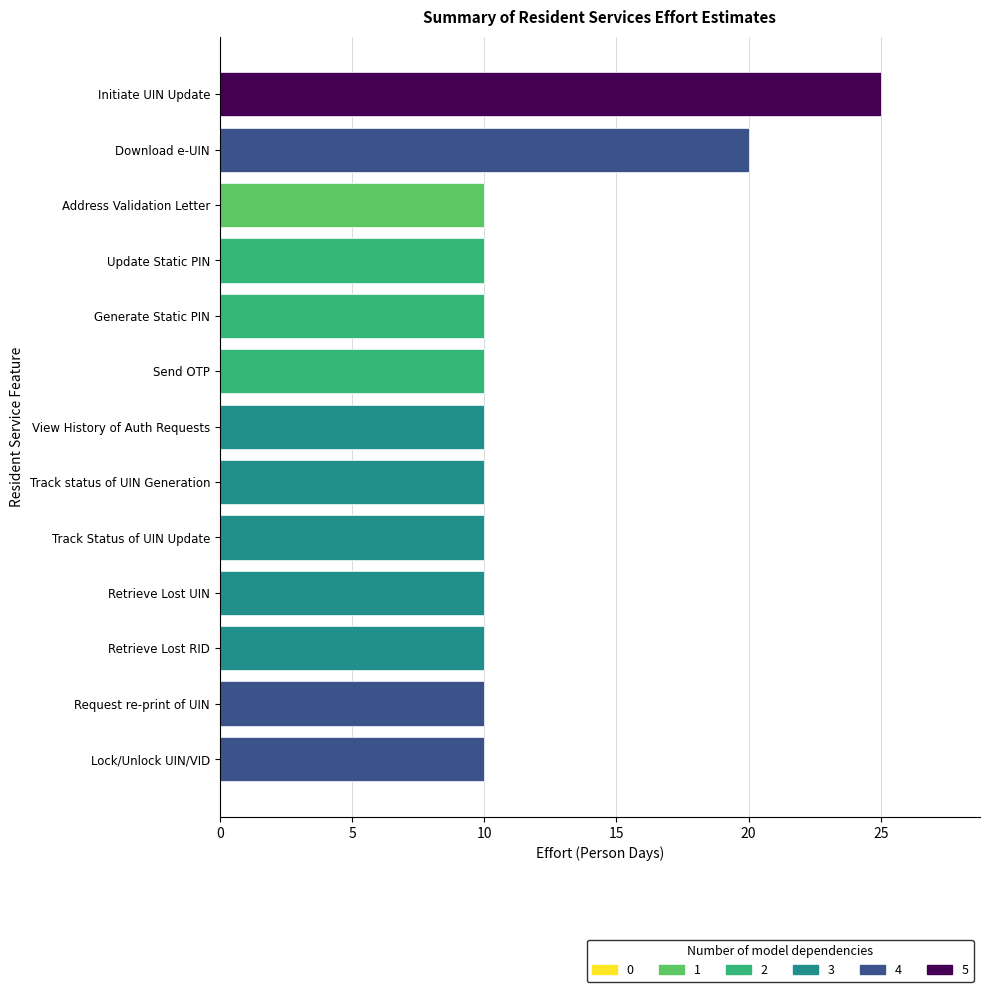

True or false: the data shows 10 at Send OTP.

True